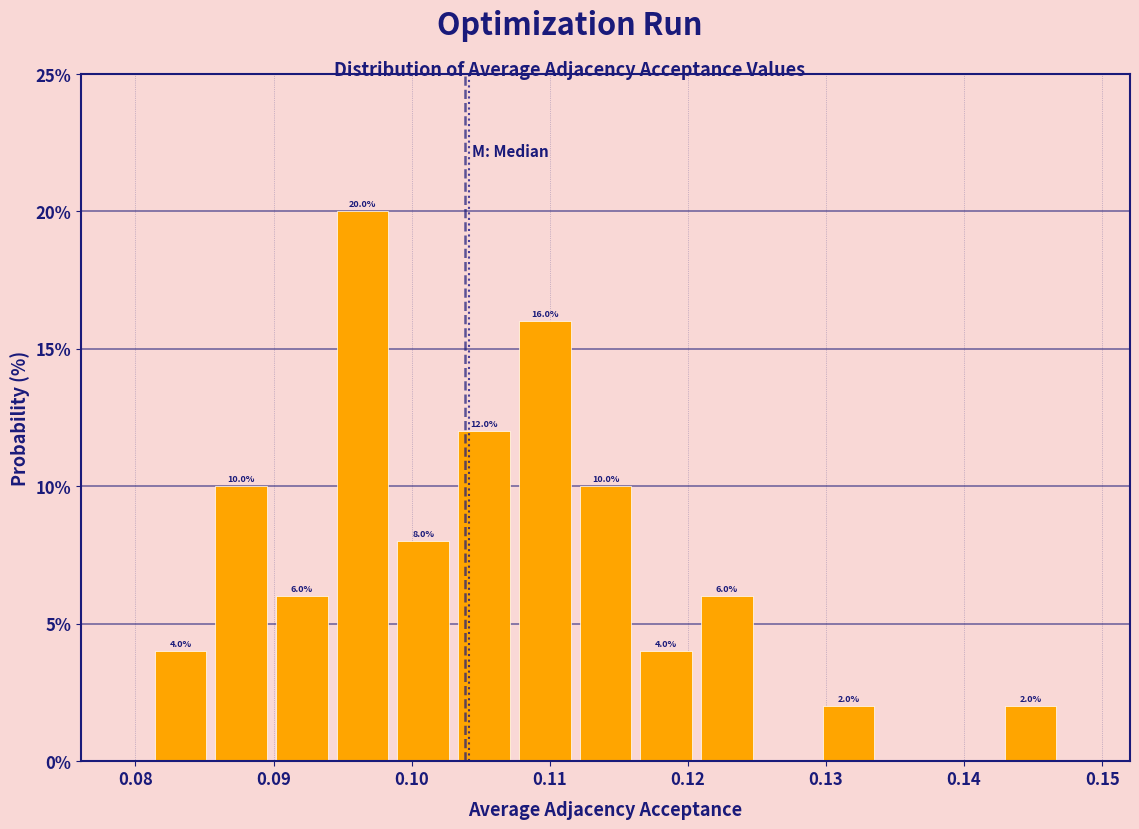

Which range on the x-axis has the tallest bar?

0.094 to 0.099